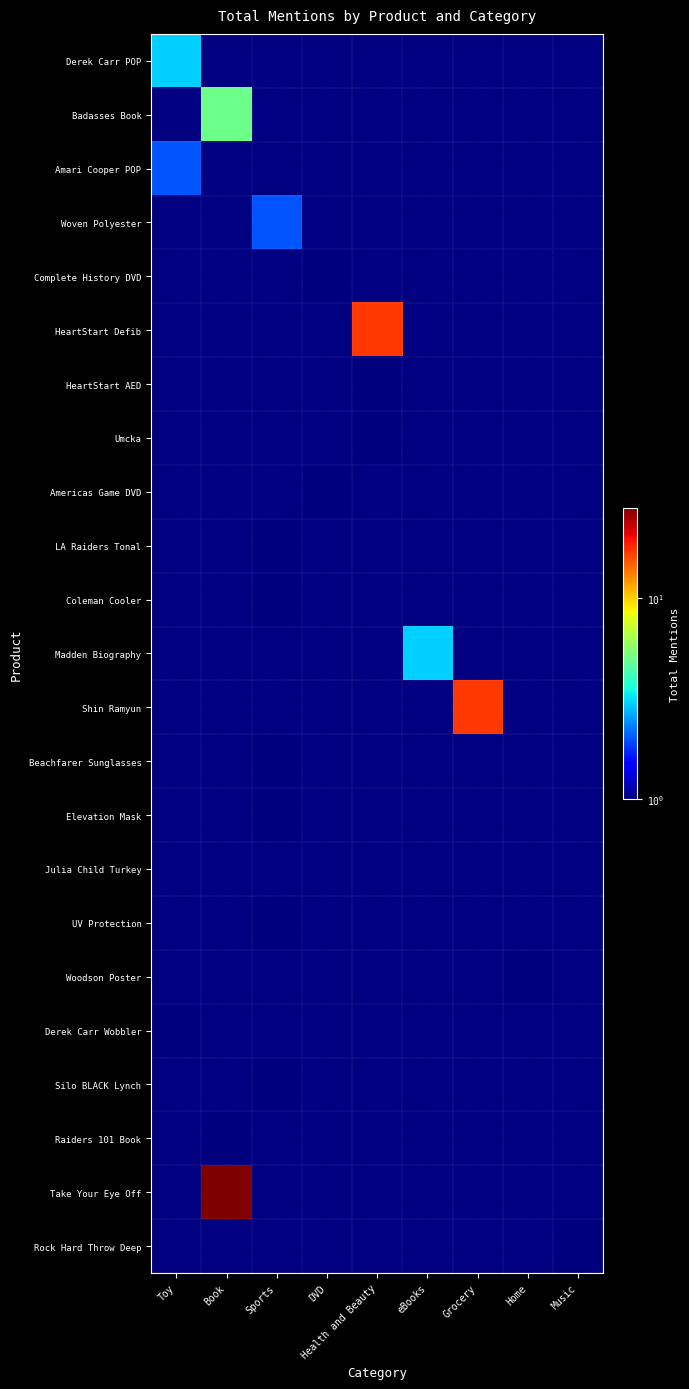

Which category has the lowest value in the Coleman Cooler series?

Toy